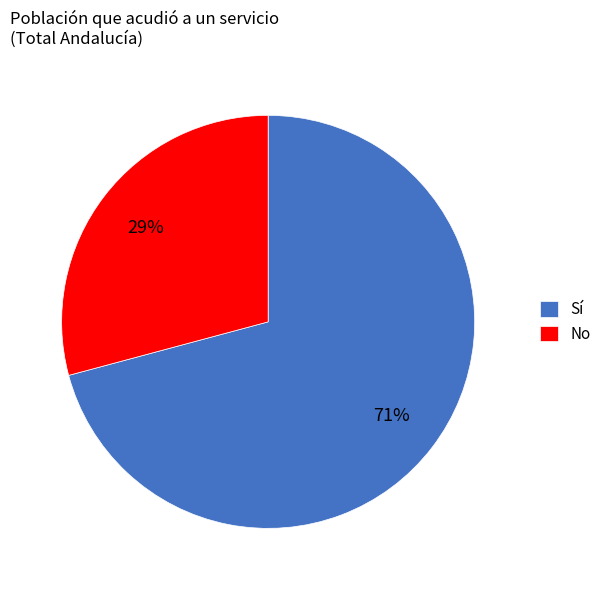

Combined, do Sí and No account for over 50%?

Yes